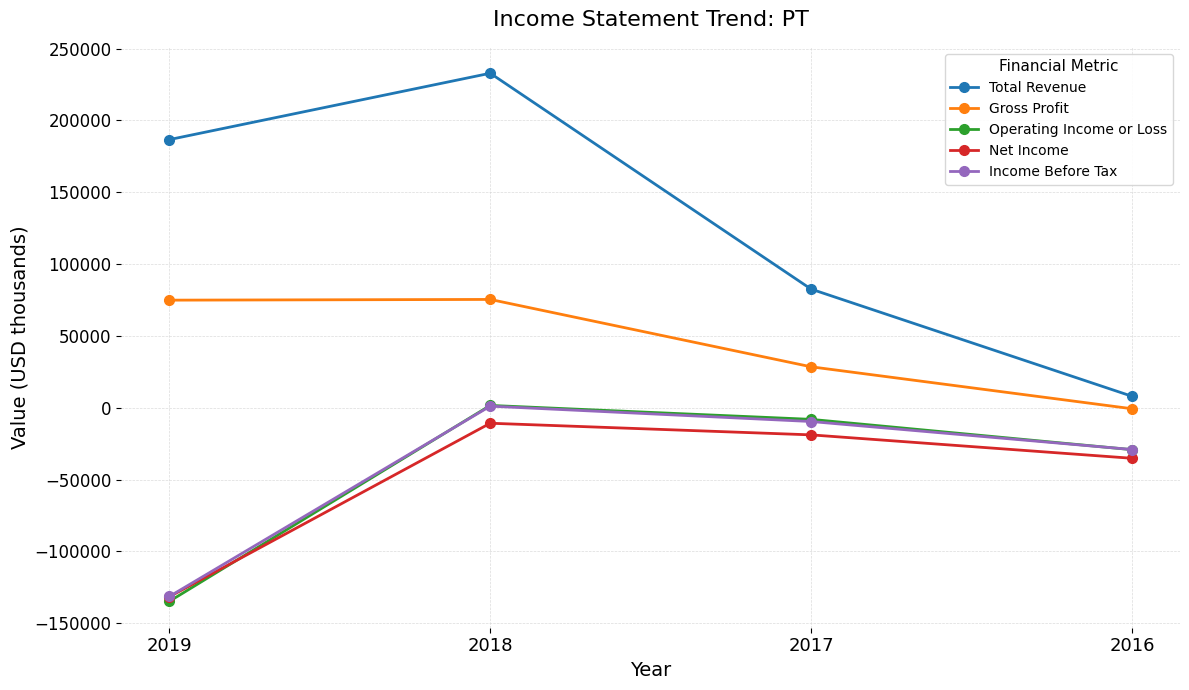

The value of Gross Profit at 2018 is 75400. True or false?

True